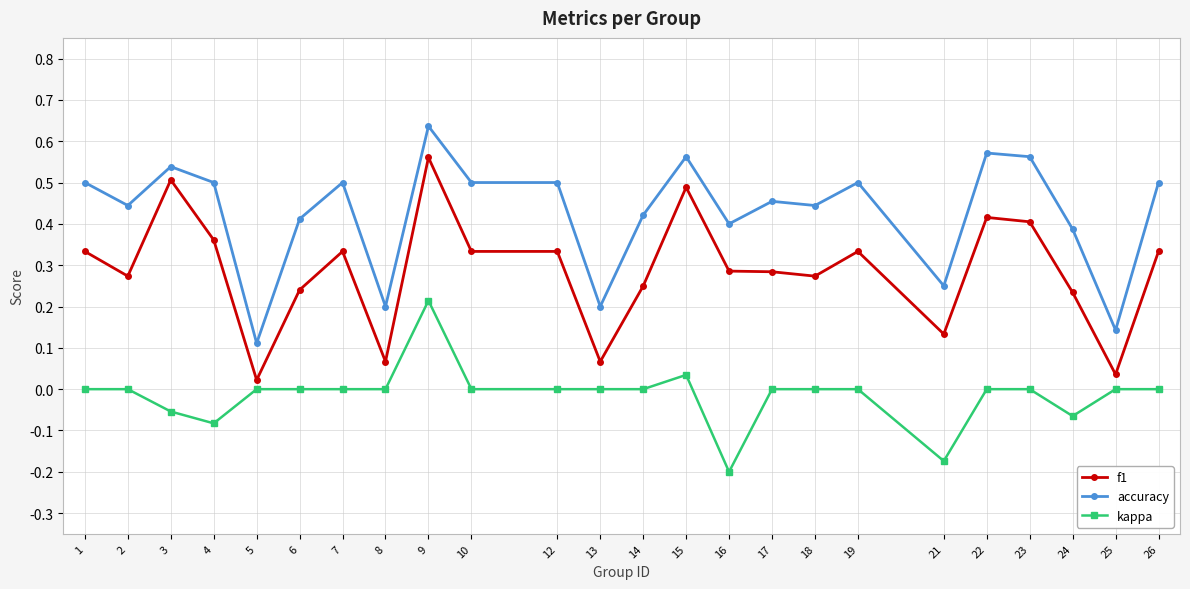

At which category is the sum across all series the highest?

9